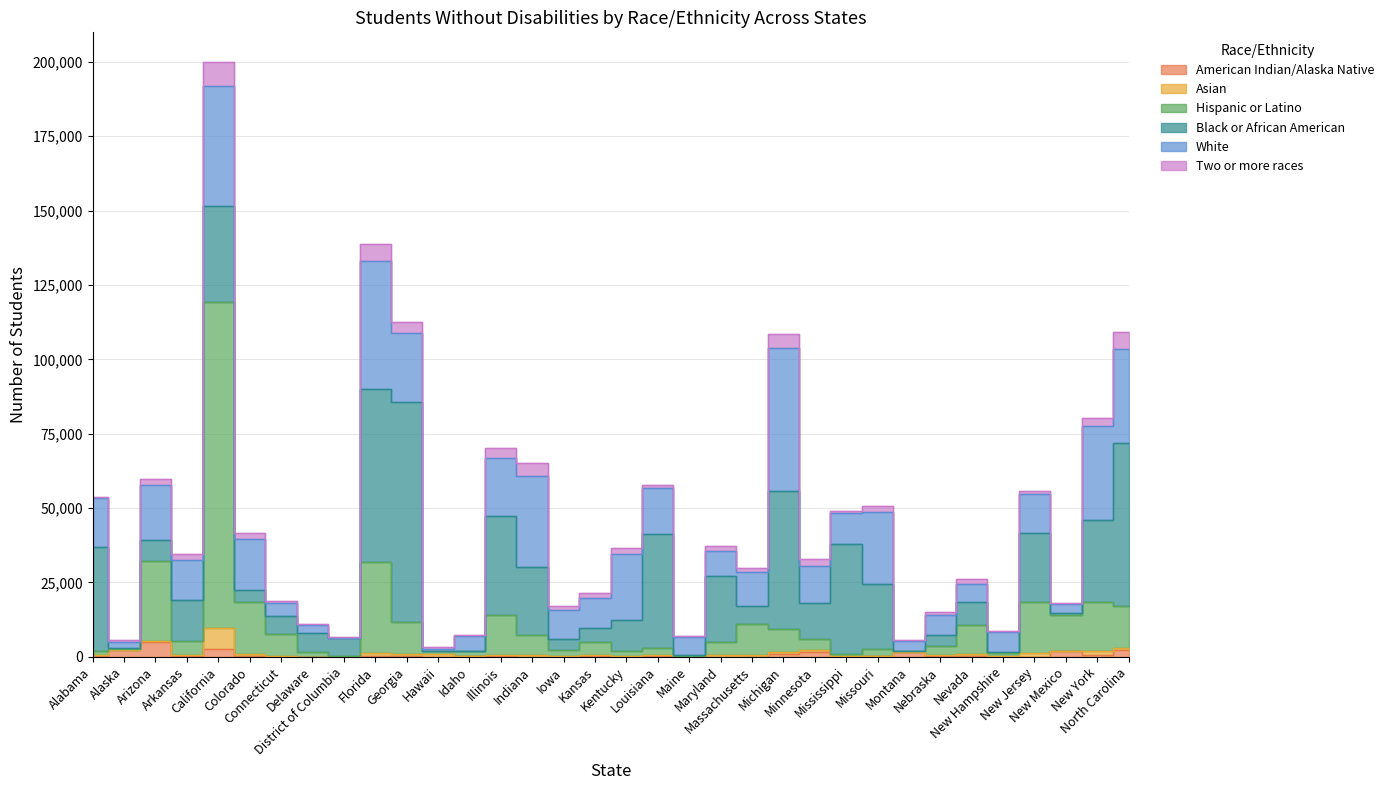

At how many categories does at least one series exceed 10207?

21